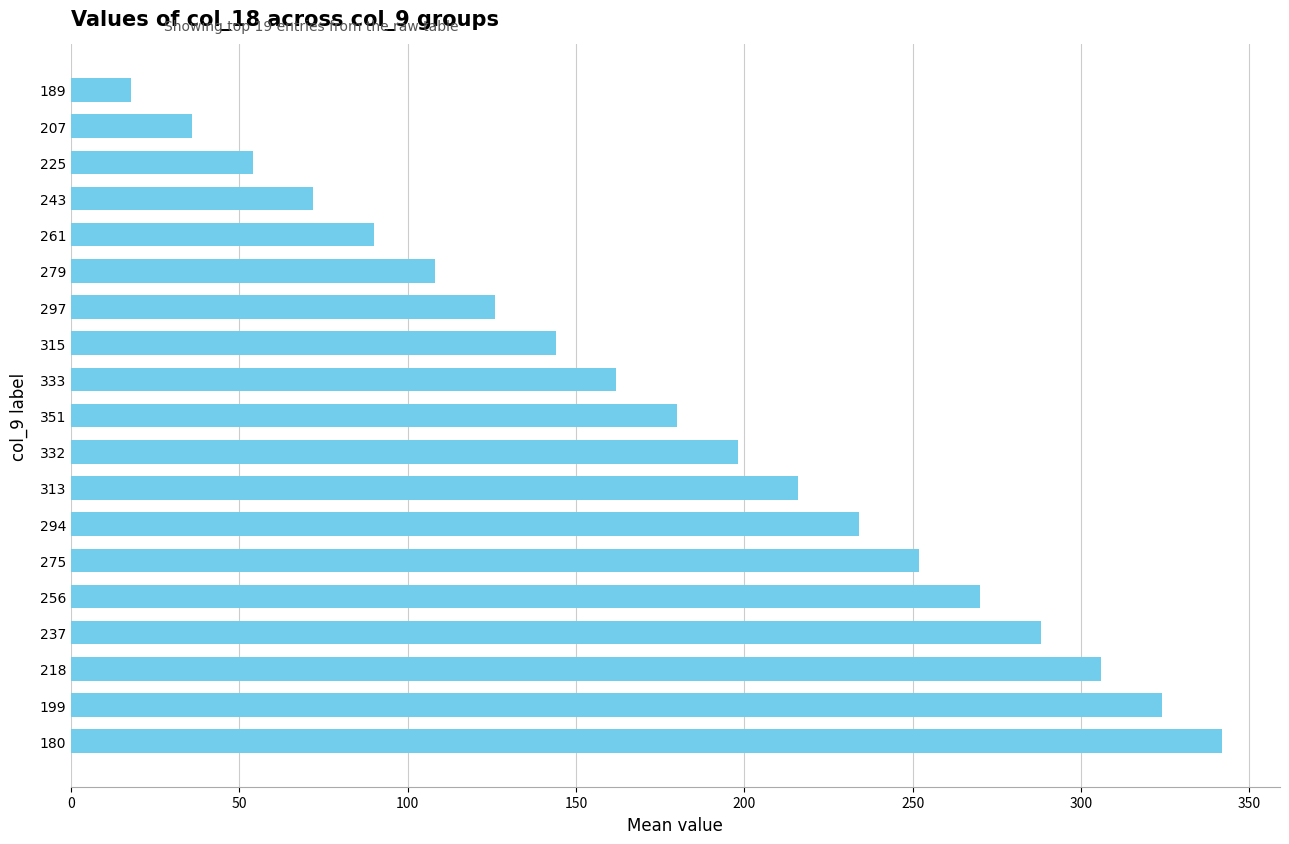

What is the difference between the second highest and minimum values?

306